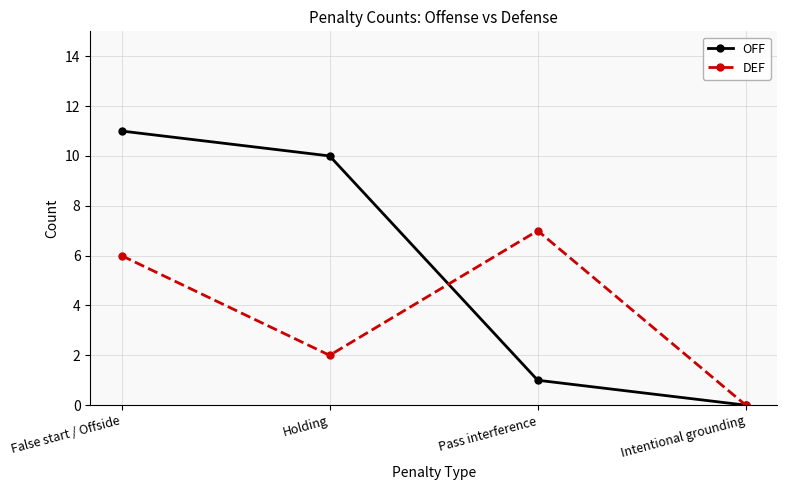

What is the total value across all series at Holding?

12